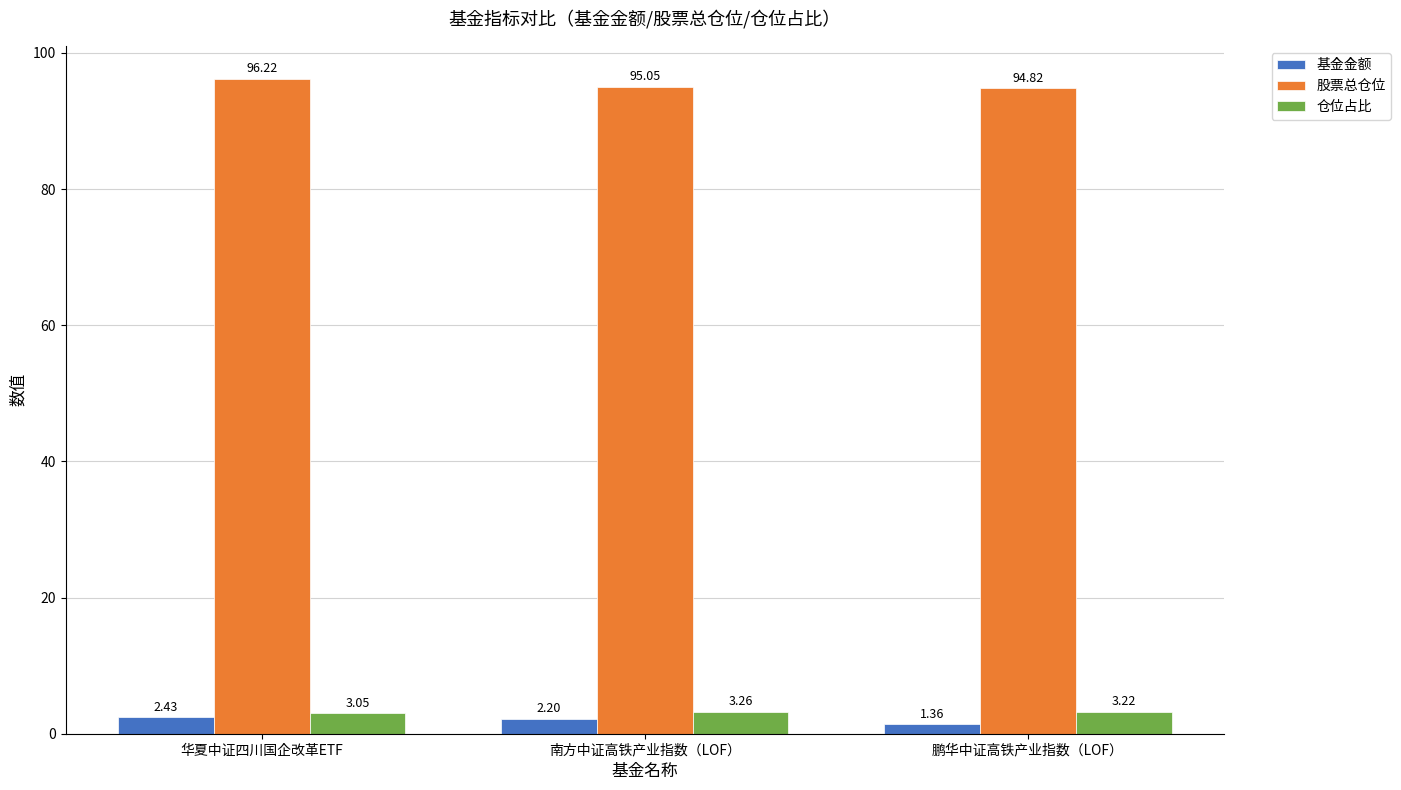

At 华夏中证四川国企改革ETF, list the series in order from smallest to largest.

基金金额, 仓位占比, 股票总仓位